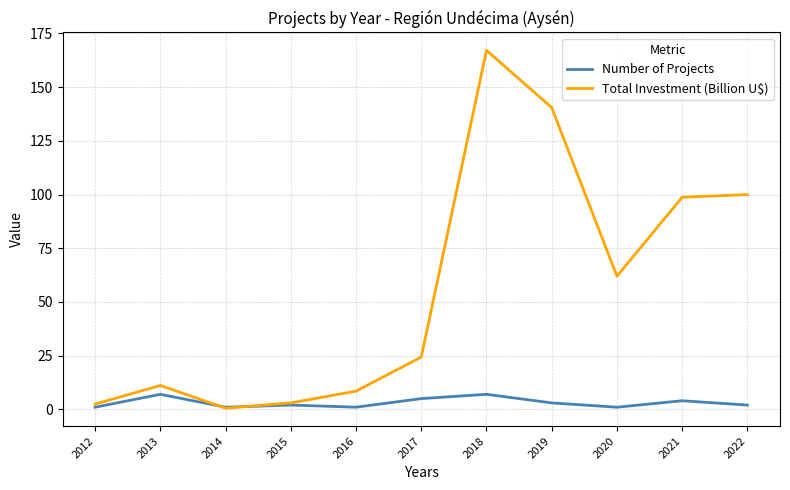

What value does the Number of Projects series have at 2021?

4.0